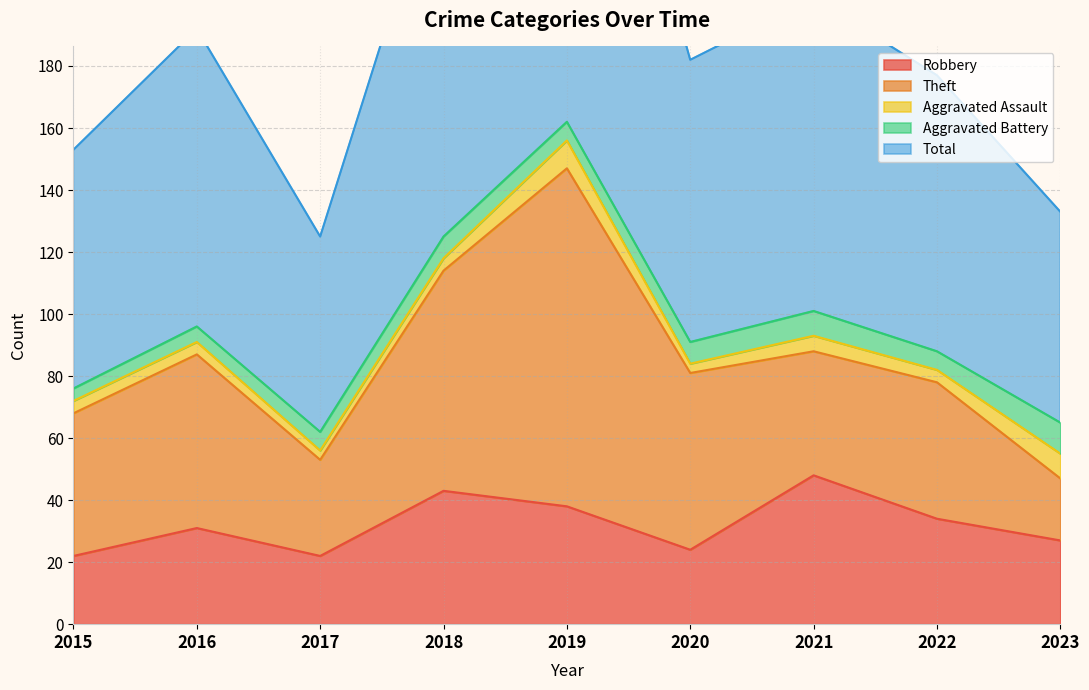

Reading left to right, what are all the values shown in this chart?

Robbery: 22	31	22	43	38	24	48	34	27
Theft: 46	56	31	71	109	57	40	44	20
Aggravated Assault: 4	4	3	4	9	3	5	4	8
Aggravated Battery: 4	5	6	7	6	7	8	6	10
Total: 77	96	63	126	162	91	101	89	68